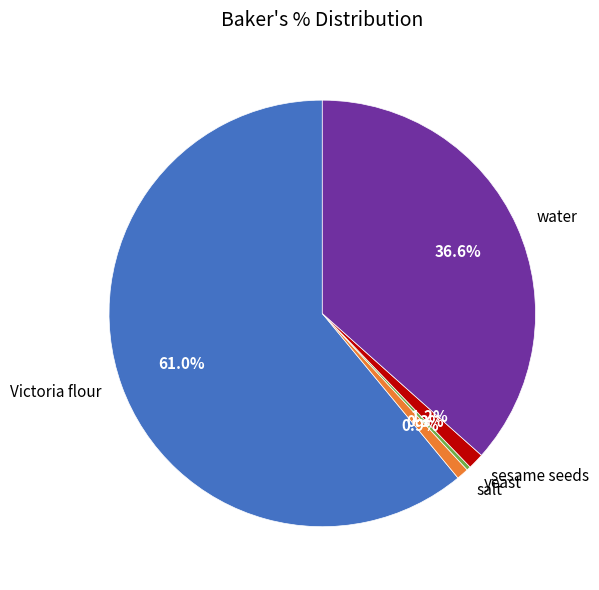

How many slices are in this pie chart?

5